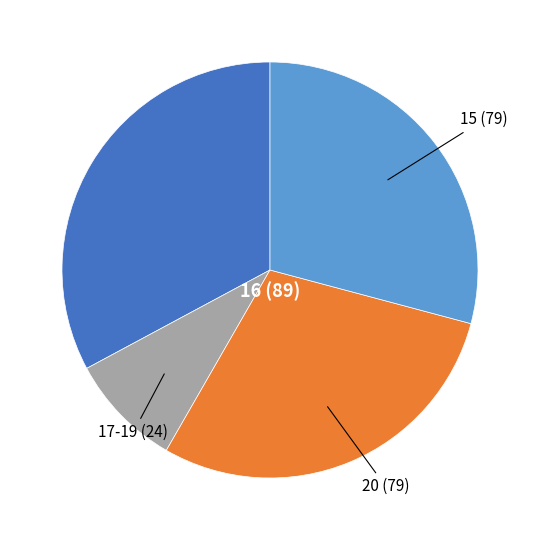

Is there any slice that represents more than half of the pie?

No